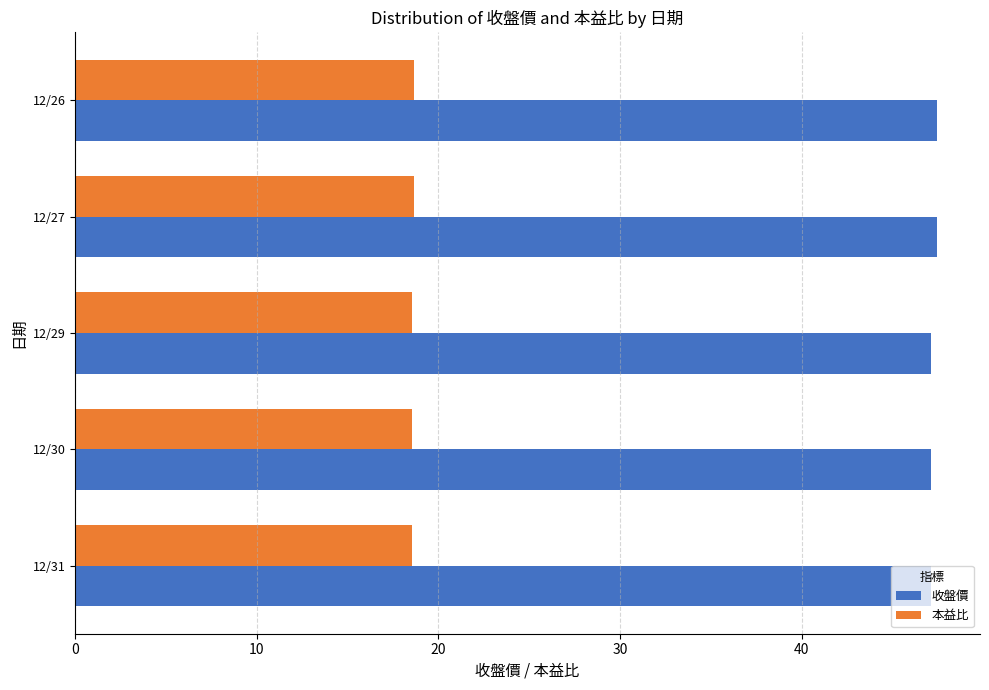

The value of 收盤價 at 12/26 is 47.5. True or false?

True